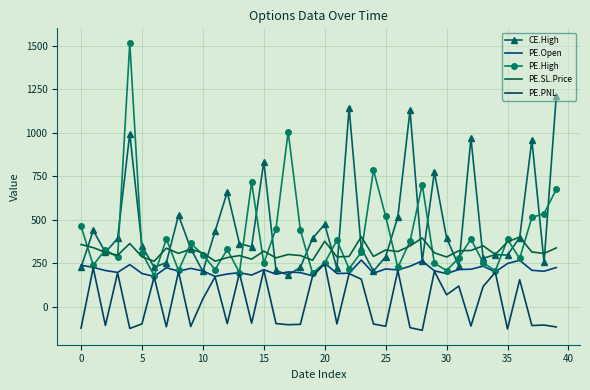

Reading left to right, list all the values displayed in this chart.

CE.High: 226.7	438.9	313.4	393.0	995.2	349.0	228.0	253.8	526.6	335.0	203.1	434.2	660.0	363.4	345.0	834.0	209.5	182.9	227.2	393.2	475.0	220.5	1144.0	336.9	205.2	288.6	517.0	1130.2	262.2	775.0	396.8	234.7	970.1	278.9	299.9	297.8	398.4	958.7	255.7	1210.2
PE.Open: 238.9	226.9	208.8	197.8	242.6	191.7	174.6	224.8	205.0	221.1	206.3	174.9	188.7	196.4	182.7	213.4	187.6	200.7	196.7	178.3	251.3	191.6	193.2	268.9	193.2	217.8	212.0	233.3	263.9	207.0	191.1	214.7	216.1	233.9	200.7	249.0	267.6	210.1	204.6	225.8
PE.High: 463.2	239.0	329.2	283.9	1518.7	310.0	179.6	390.0	209.3	364.8	300.0	214.2	329.9	196.6	715.5	250.9	449.0	1007.0	441.8	193.0	253.2	382.0	219.4	313.6	786.1	520.4	226.7	376.2	703.0	250.0	208.7	281.5	389.6	254.7	206.6	387.6	277.9	514.1	536.0	675.1
PE.SL.Price: 358.4	340.4	313.1	296.7	363.9	287.6	261.9	337.1	307.5	331.6	309.4	262.4	283.0	294.7	274.1	320.2	281.4	301.1	295.0	267.5	377.0	287.4	289.8	403.3	289.9	326.7	318.0	350.0	395.9	310.5	286.6	322.1	324.1	350.9	301.0	373.5	401.3	315.1	306.9	338.7
PE.PNL: -122.5	224.0	-107.0	195.3	-124.3	-98.2	172.4	-115.2	202.3	-113.3	45.6	172.5	-96.7	193.9	-93.6	210.7	-96.1	-102.9	-100.8	176.1	248.0	-98.2	190.7	159.0	-99.0	-111.6	209.2	-119.6	-135.2	204.4	69.3	119.4	-110.8	117.2	198.1	-127.6	156.1	-107.7	-104.9	-115.7